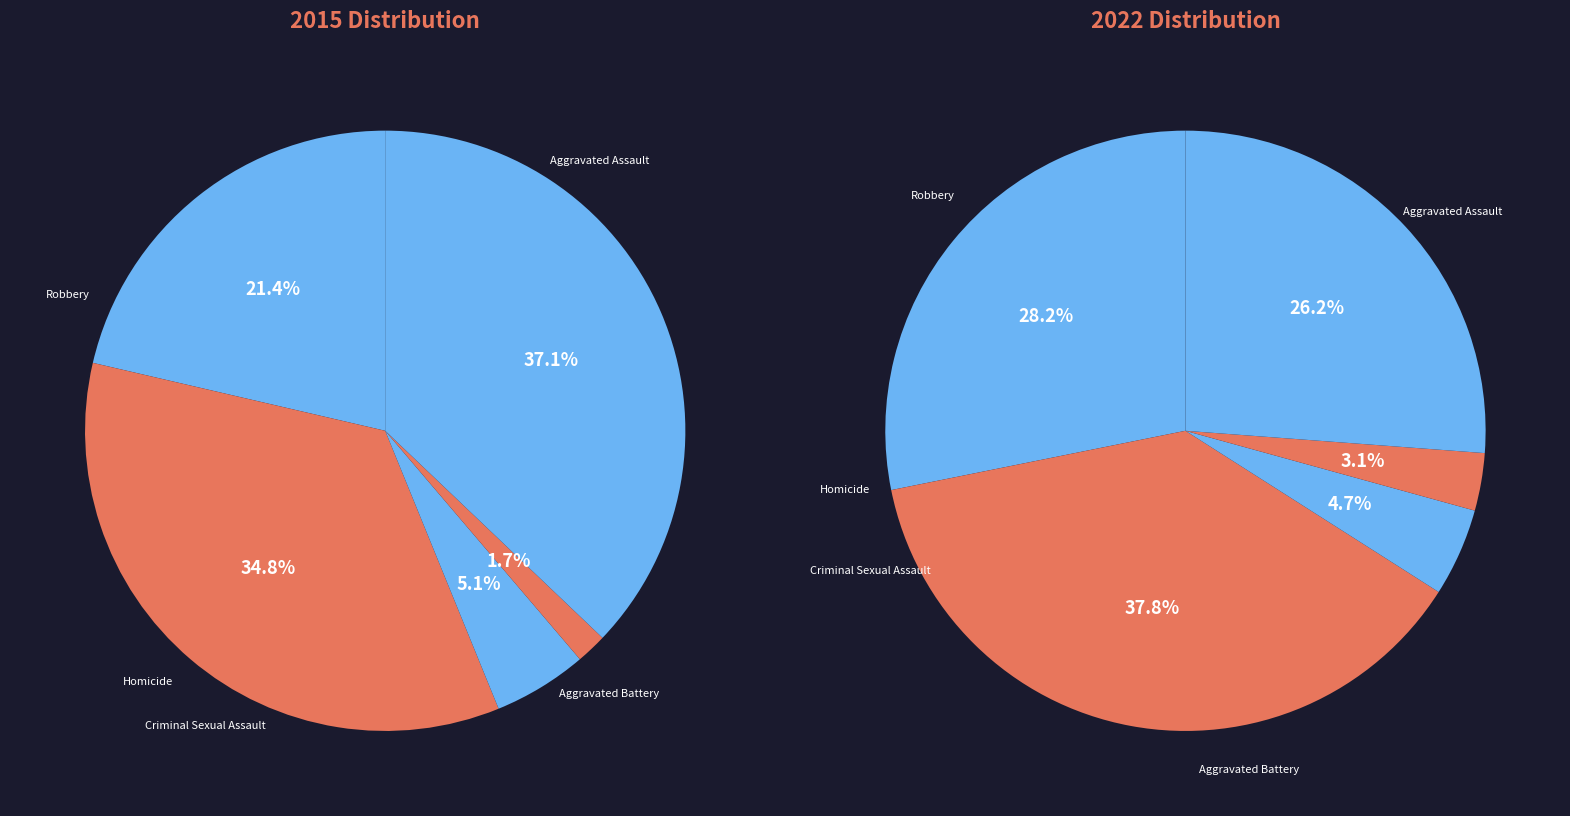

Between Robbery and Homicide, which is larger?

Robbery